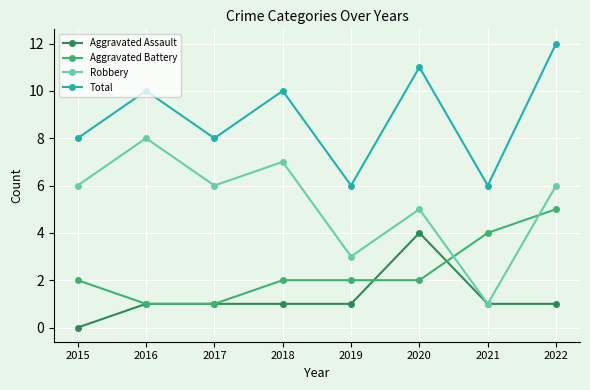

The value of Aggravated Assault at 2015 is 2. True or false?

False